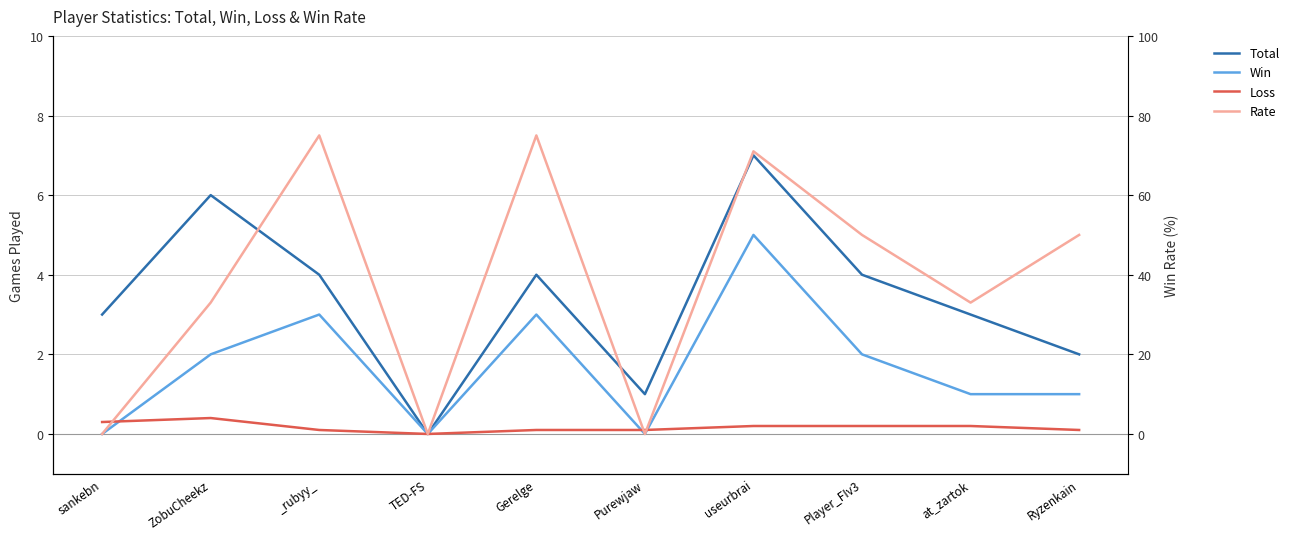

At which category is the sum across all series the highest?

useurbrai